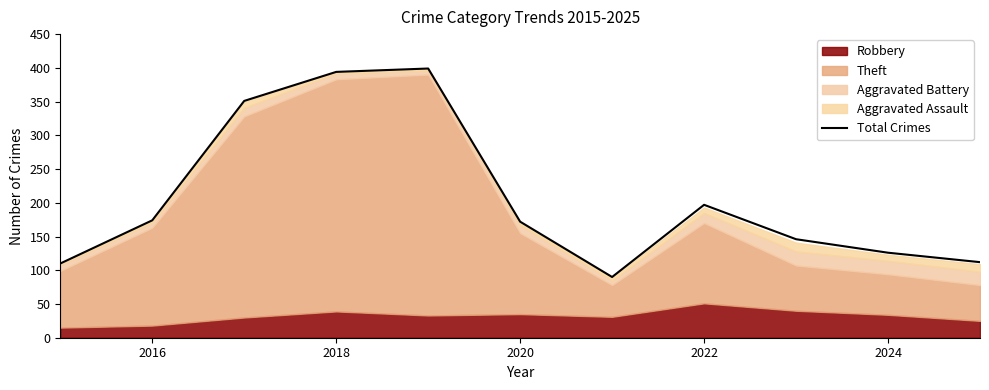

Count the number of values greater than 172.

5